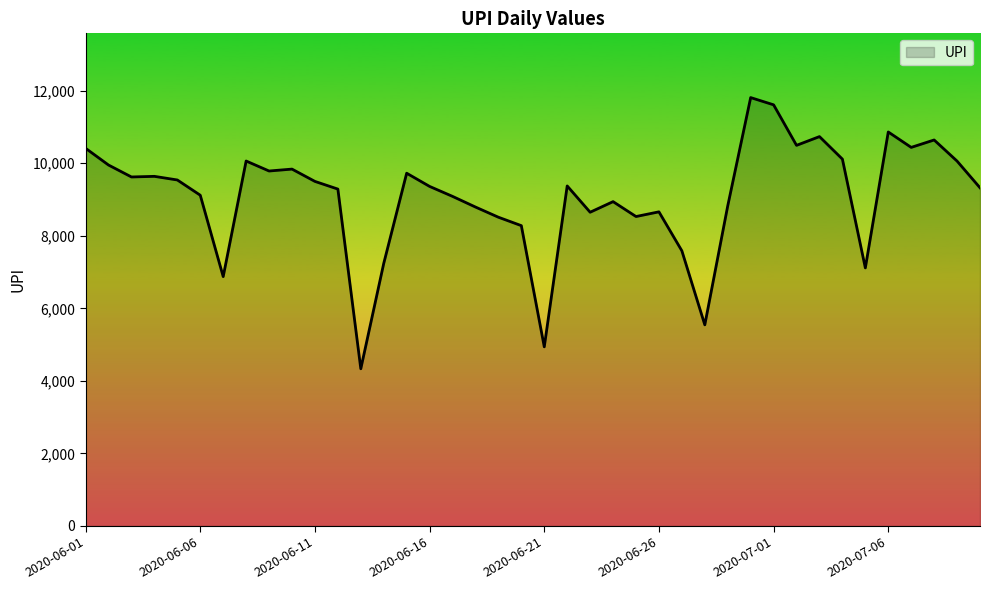

What is the minimum value shown in the chart?

4333.7